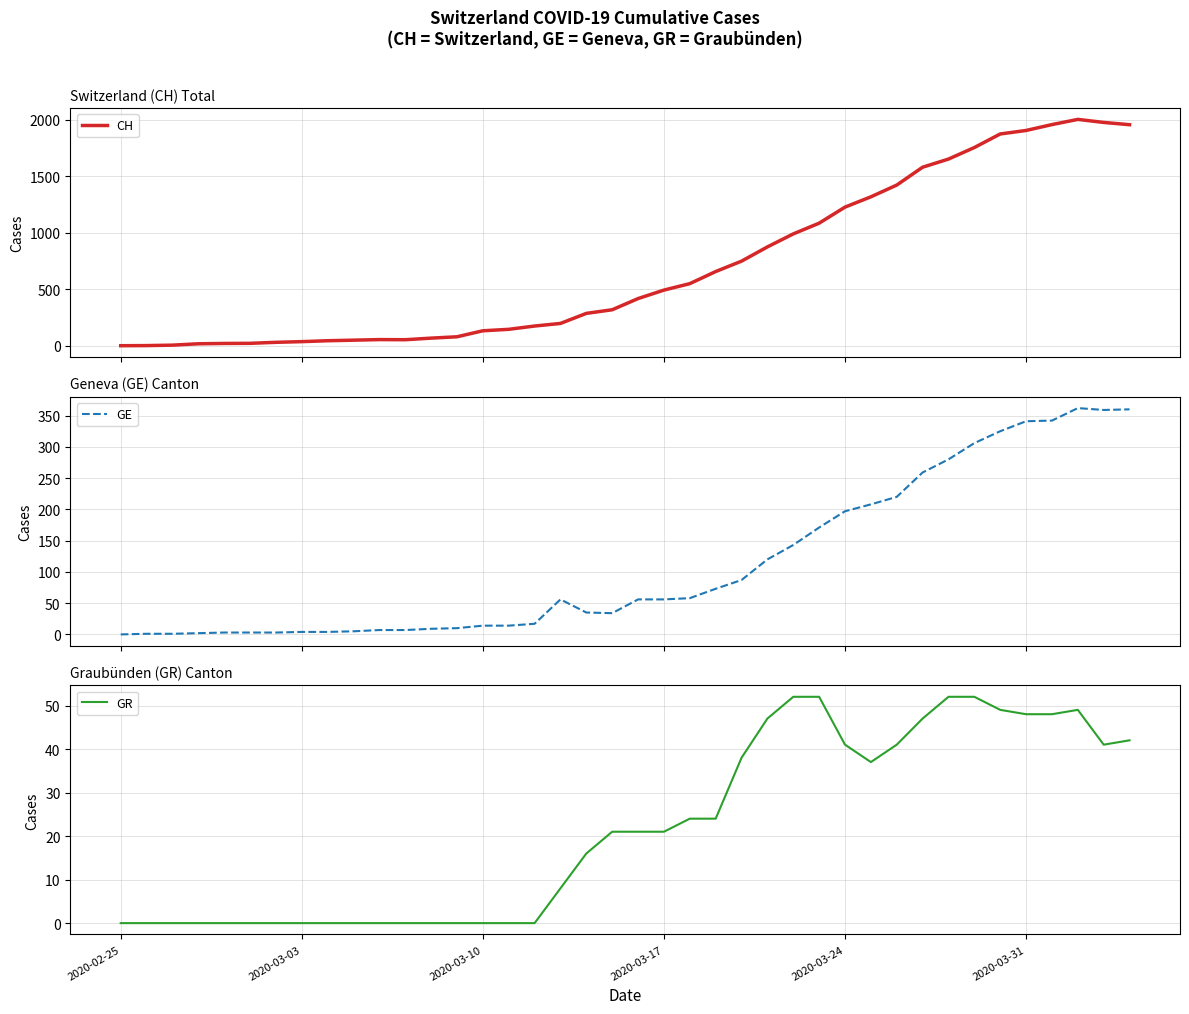

How many series are shown in this chart?

3